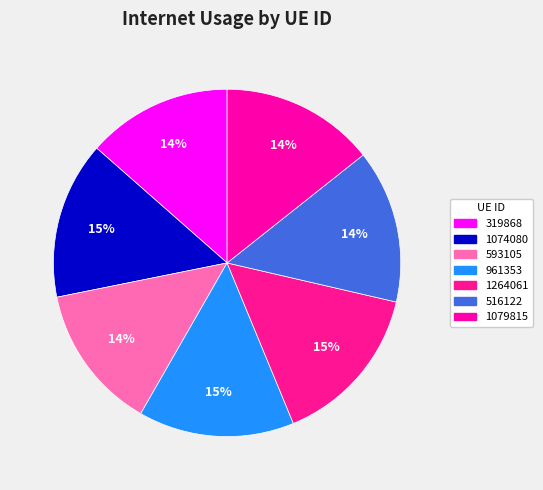

How many segments does this pie chart have?

7